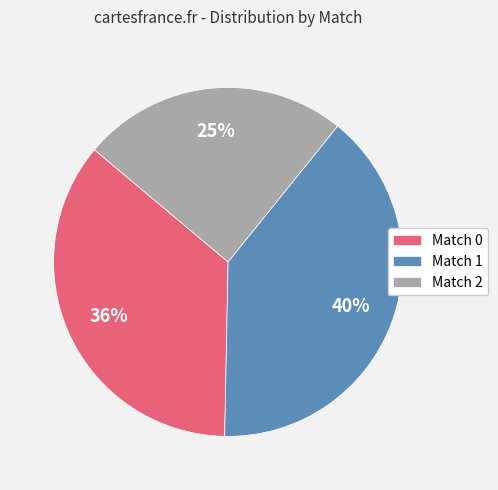

How many slices are in this pie chart?

3